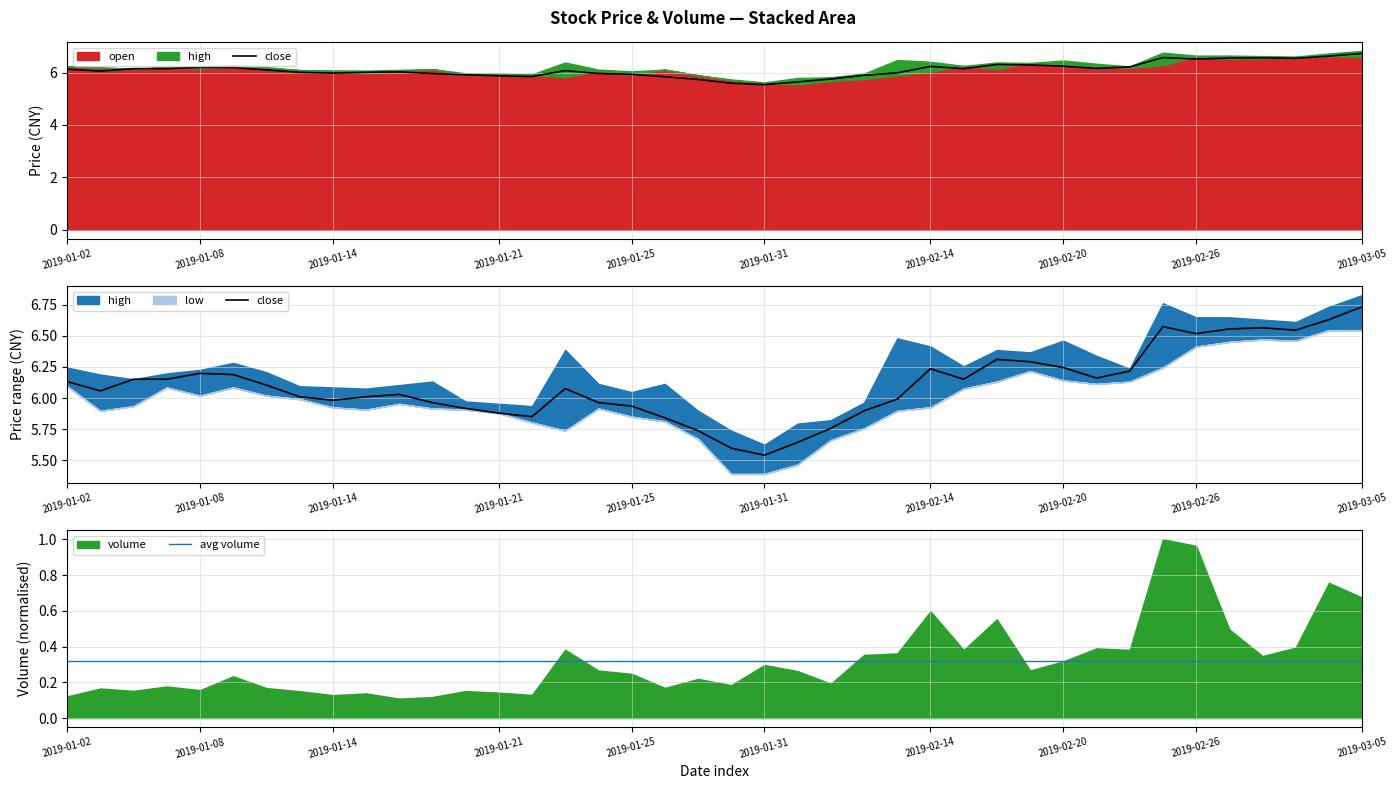

What is the maximum value for close?

6.7